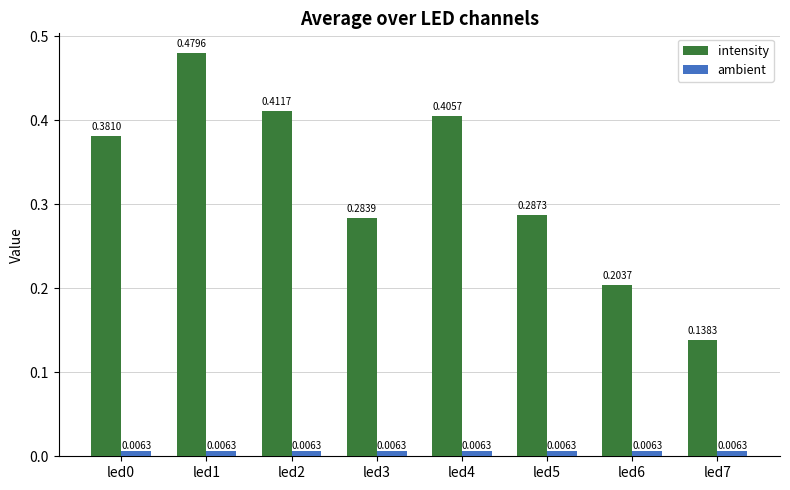

Rank the series by their average value, from lowest to highest.

ambient, intensity